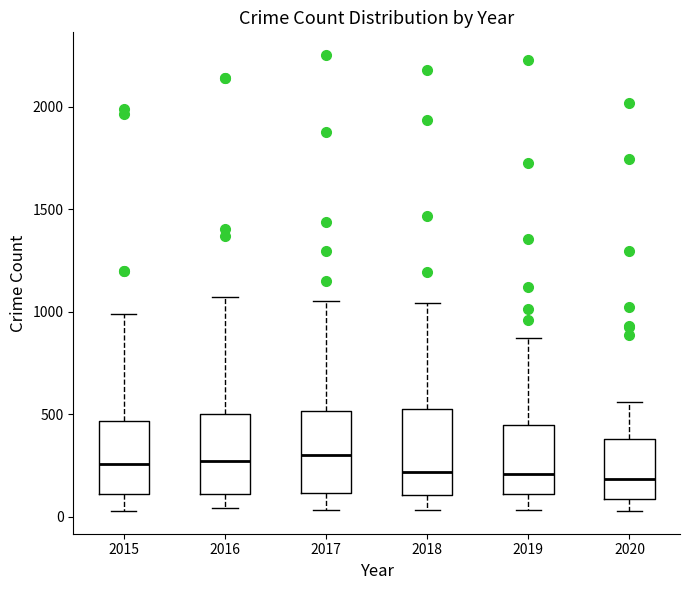

Reading left to right, transcribe this box plot: for each box, give where its median line is, the range the box spans, and where its two whiskers end, as read against the y-axis. The values are not printed on the chart, so give them approximately, as read against the axis.

2015: median 250, box 100 to 450, whiskers 50 to 1000
2016: median 250, box 100 to 500, whiskers 50 to 1050
2017: median 300, box 100 to 500, whiskers 50 to 1050
2018: median 200, box 100 to 550, whiskers 50 to 1050
2019: median 200, box 100 to 450, whiskers 50 to 850
2020: median 200, box 100 to 400, whiskers 50 to 550